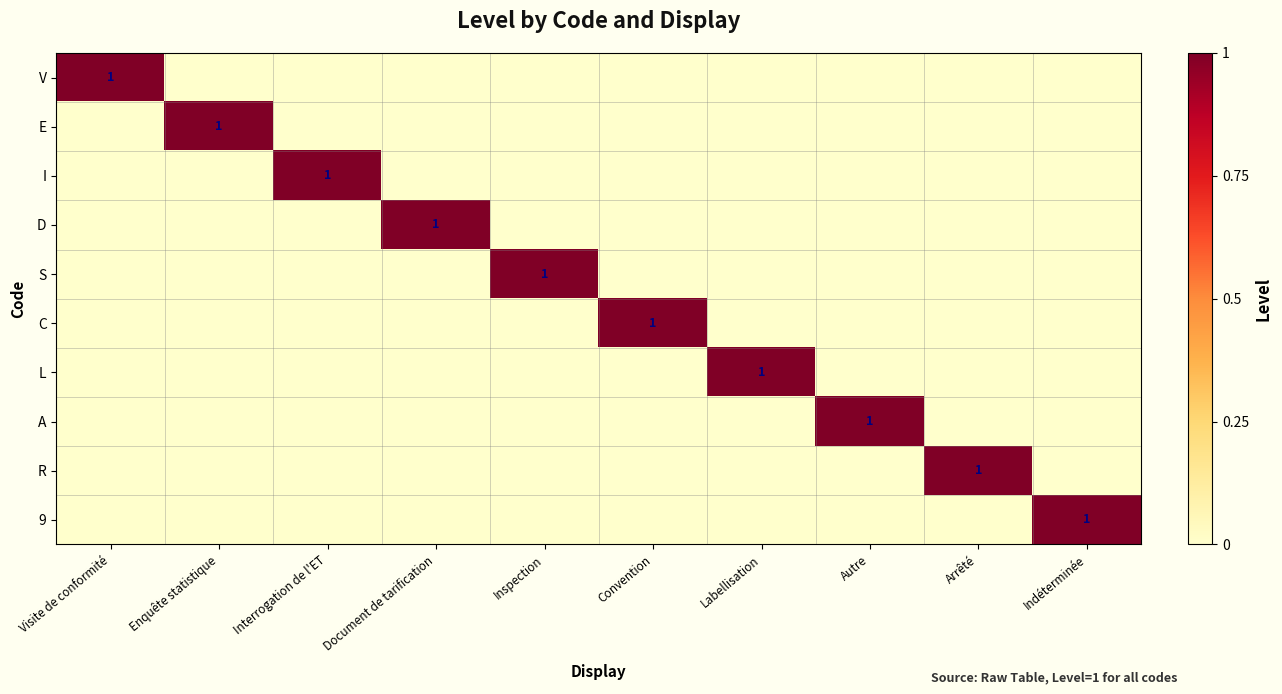

The value of I at Interrogation de l'ET is 1. True or false?

True